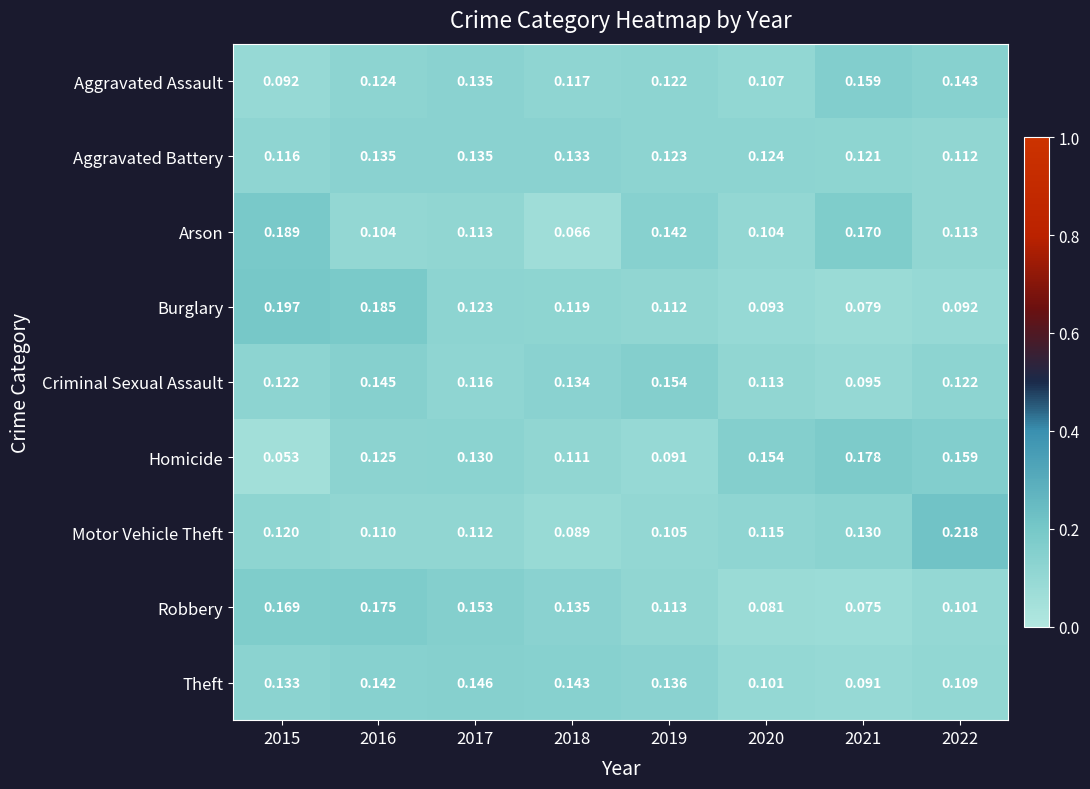

Which series has the widest spread of values?

Motor Vehicle Theft